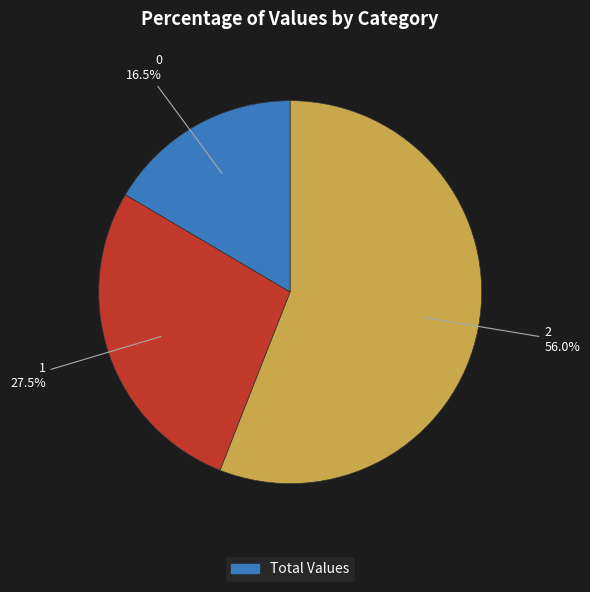

Is there a majority slice in this chart?

Yes